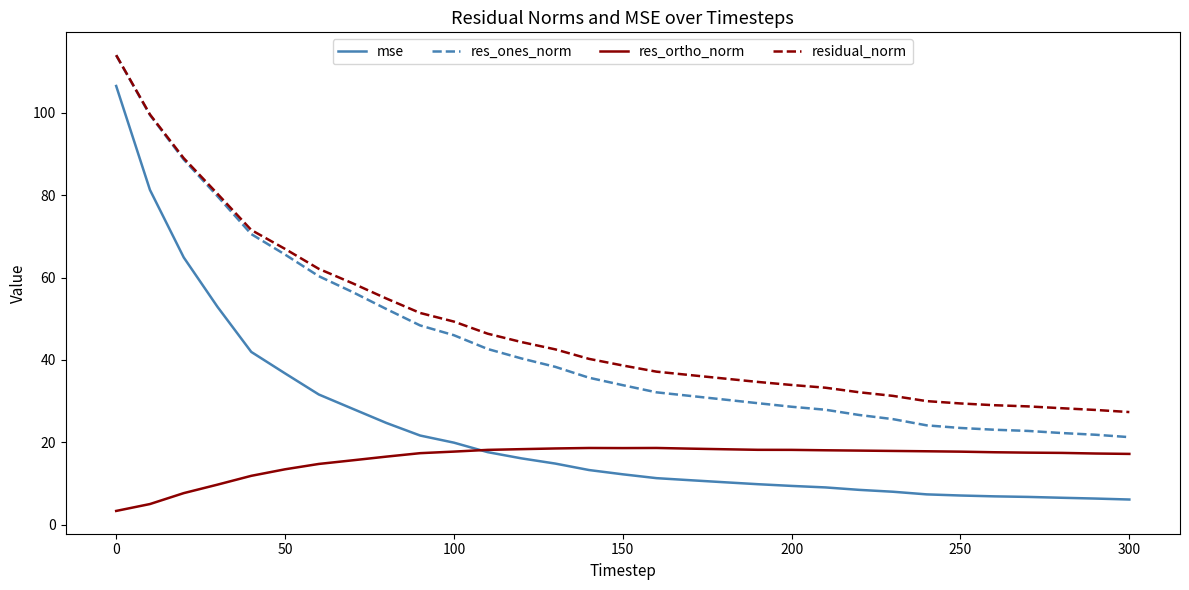

Which series has the widest spread of values?

mse